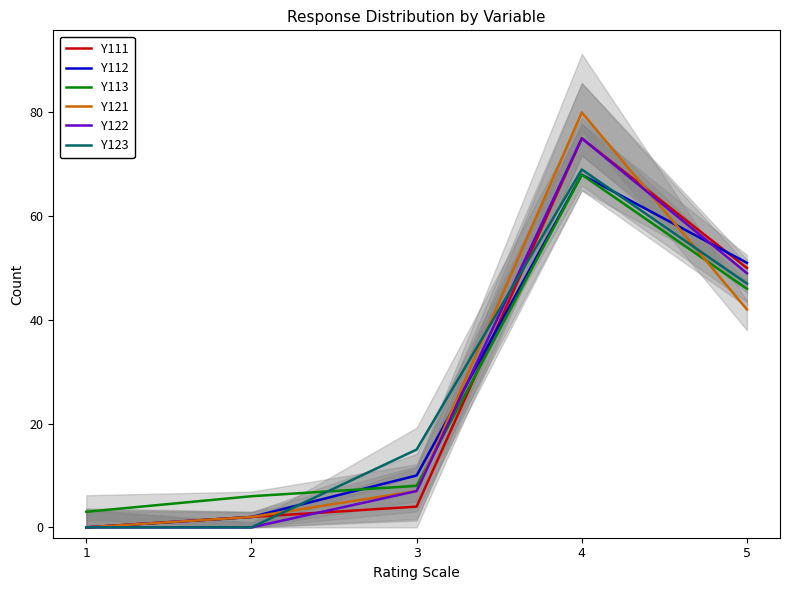

What is the sum of the Y112 values at 1 and 3?

10